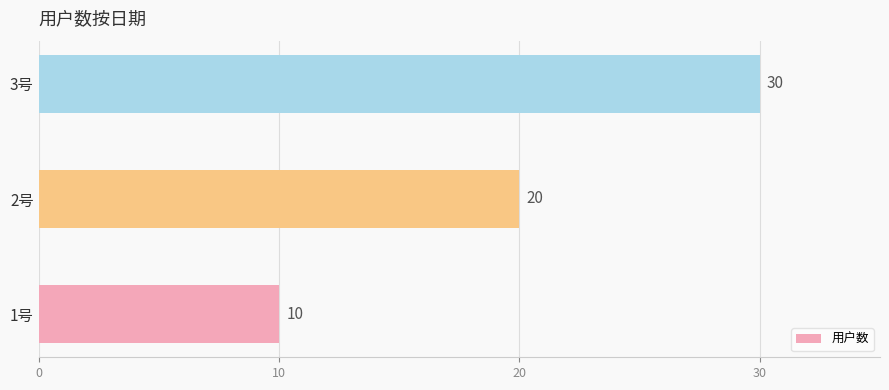

What is the sum of the values at 2号 and 3号?

50